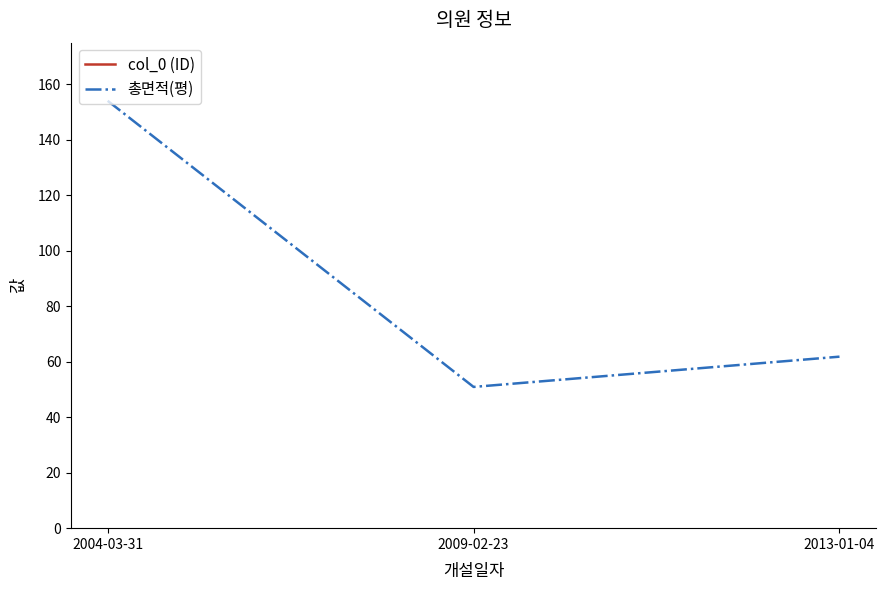

Between 2004-03-31 and 2009-02-23, which series saw the biggest shift?

col_0 (ID)